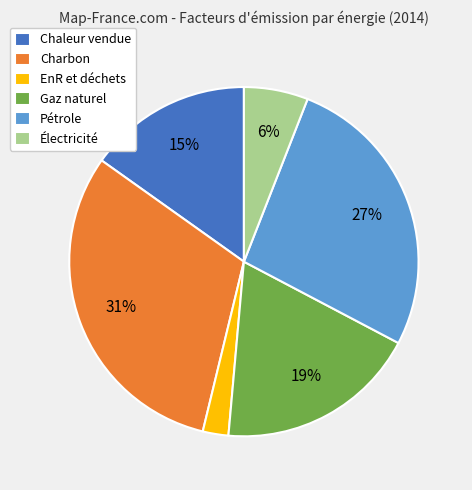

To the nearest percent, what is the average slice percentage?

17%